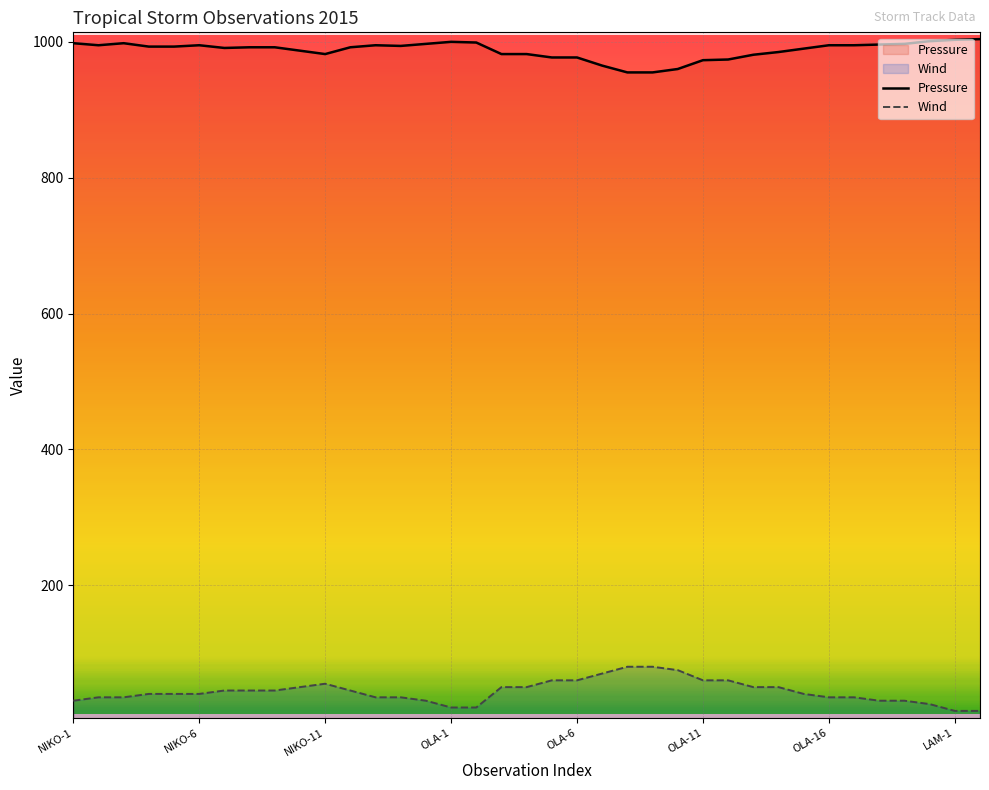

Is this an area chart (filled region under the line)?

No